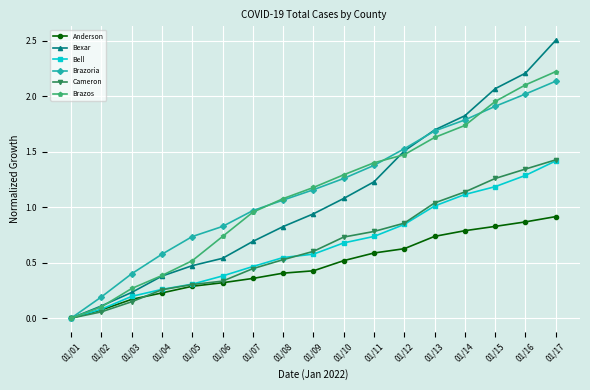

Between 01/10 and 01/16, which series saw the biggest shift?

Bexar